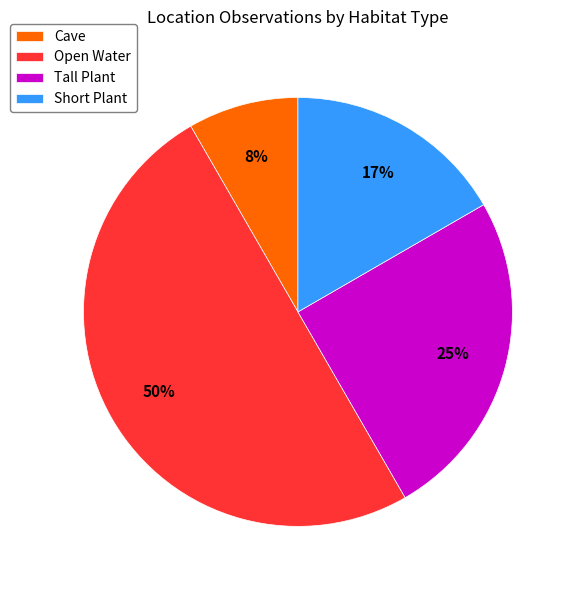

To the nearest percent, what is the combined percentage of Open Water and Cave?

58%